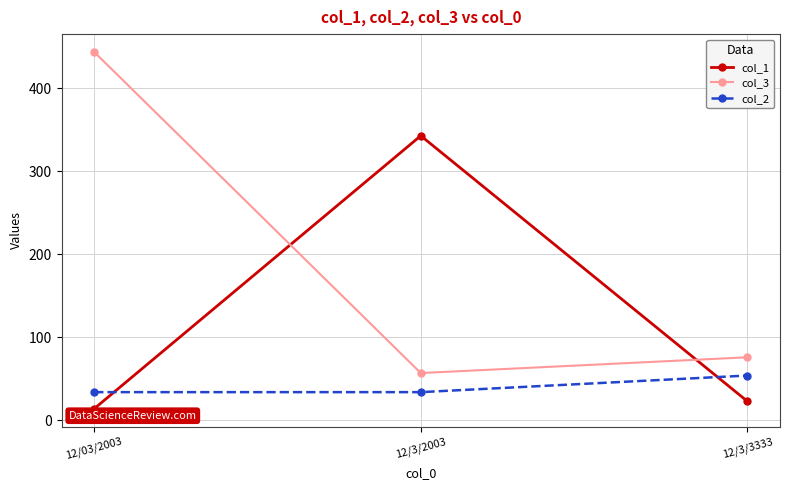

What is the label of the 2nd point from the left?

12/3/2003